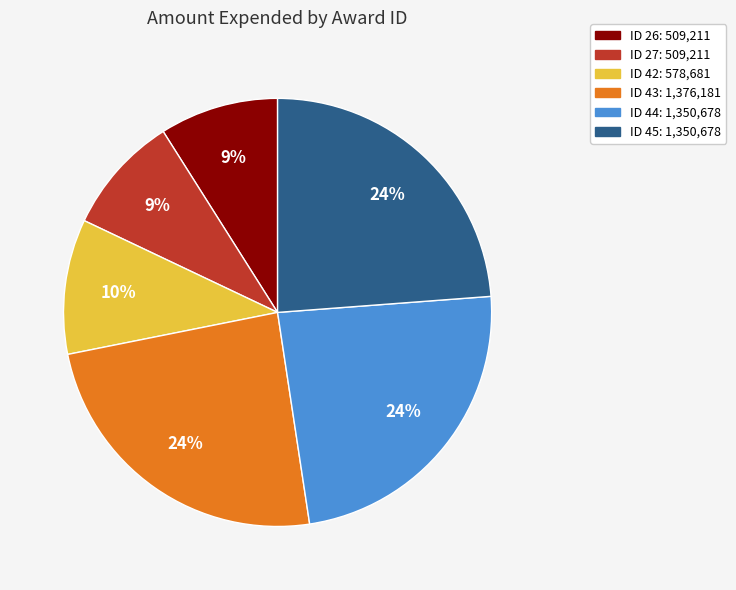

Does any single category account for the majority?

No